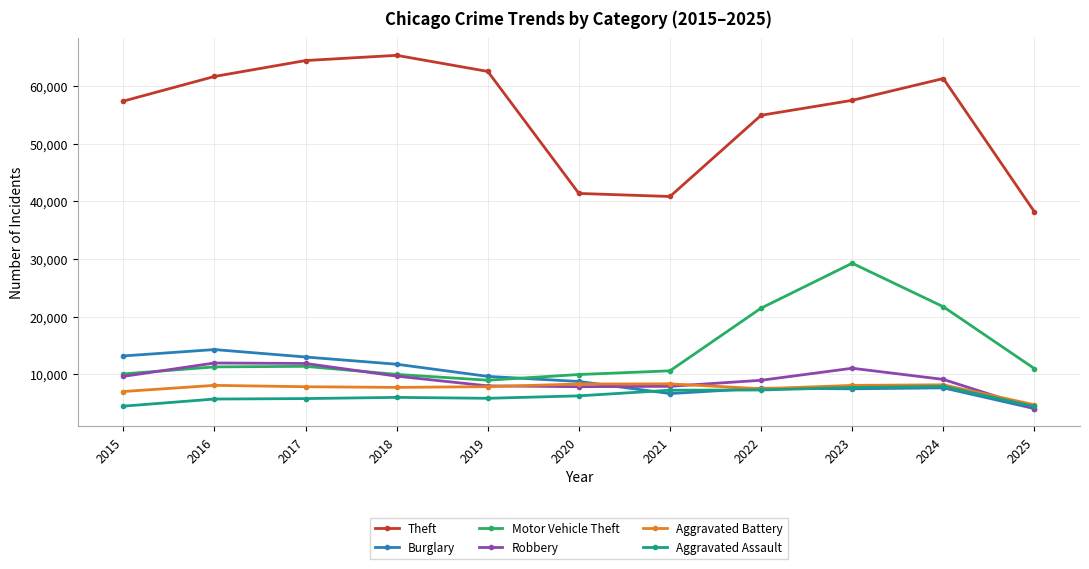

What is the sum of the Burglary values at 2022 and 2016?

21883